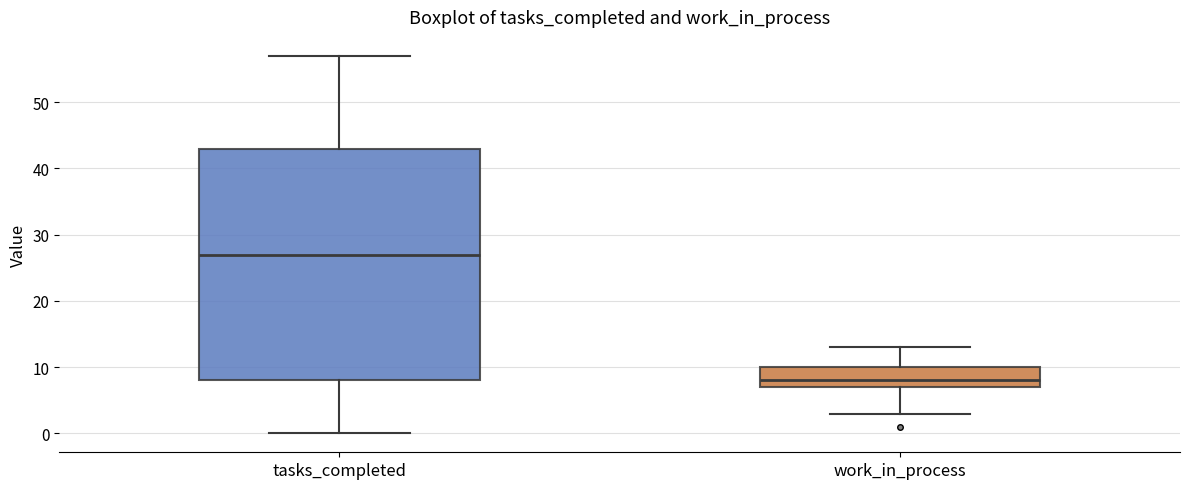

Comparing the boxes themselves (not the whiskers), which one is the tallest?

tasks_completed